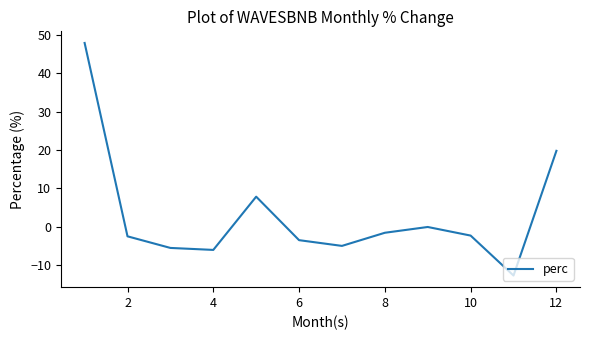

How many lines are shown in the chart?

1